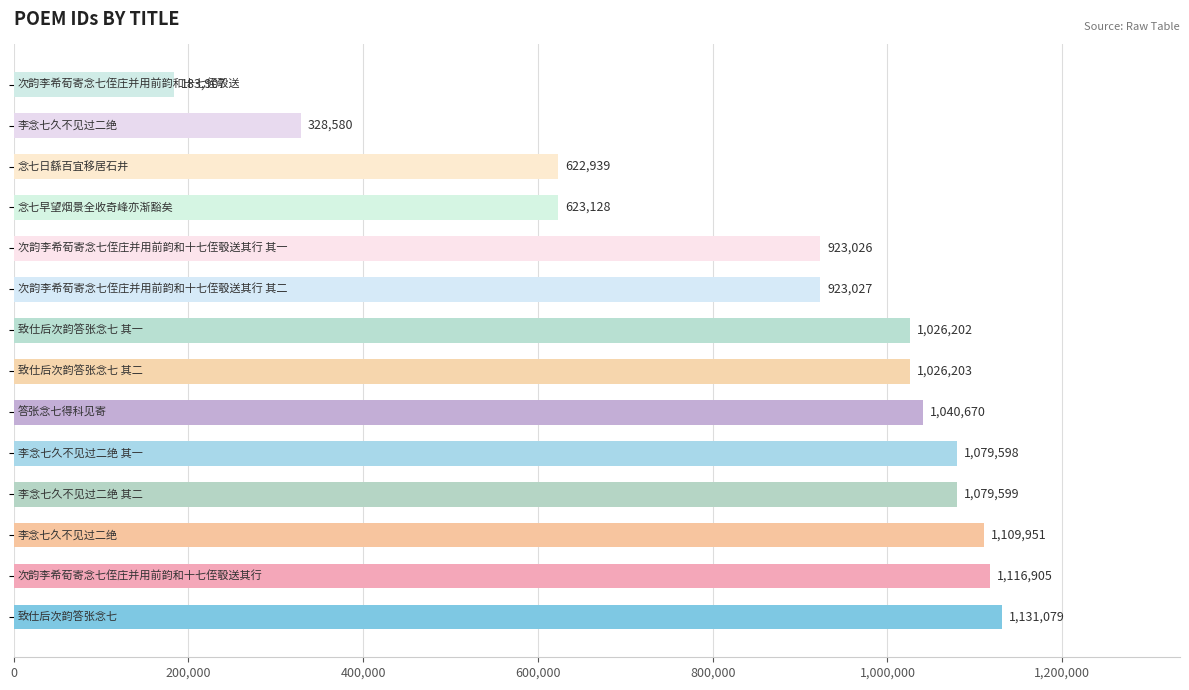

What is the minimum value shown in the chart?

183907